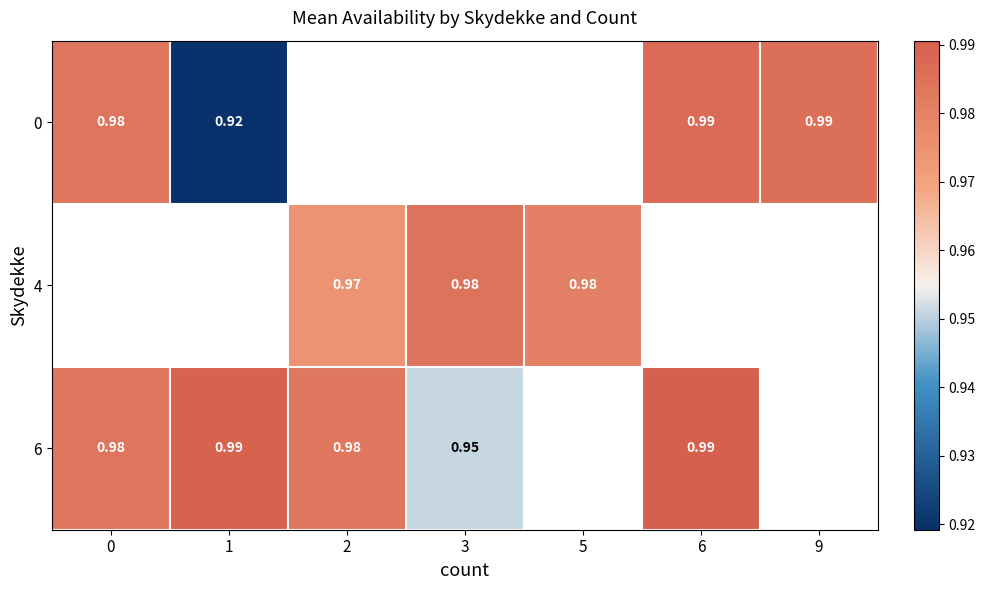

What is the difference between the highest and lowest values at 1?

0.1